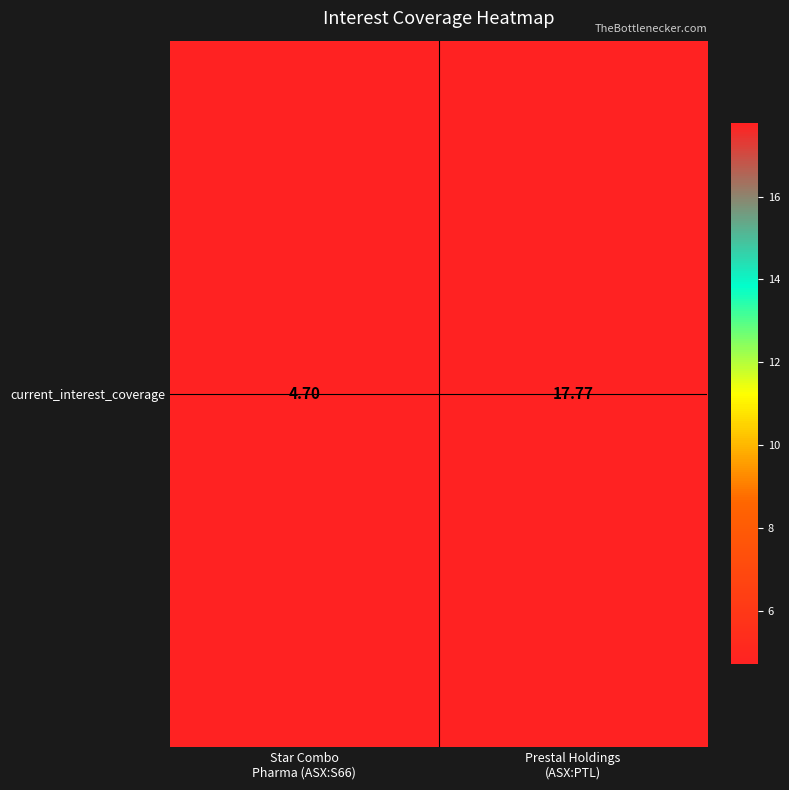

At which category does the chart reach its minimum across all series?

Star Combo
Pharma (ASX:S66)